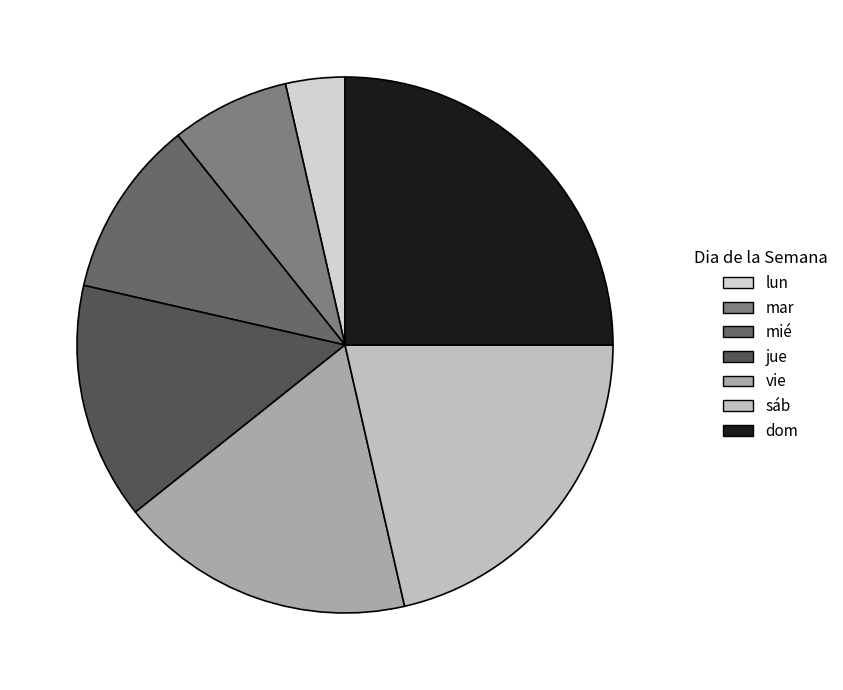

Which slice is the largest?

dom